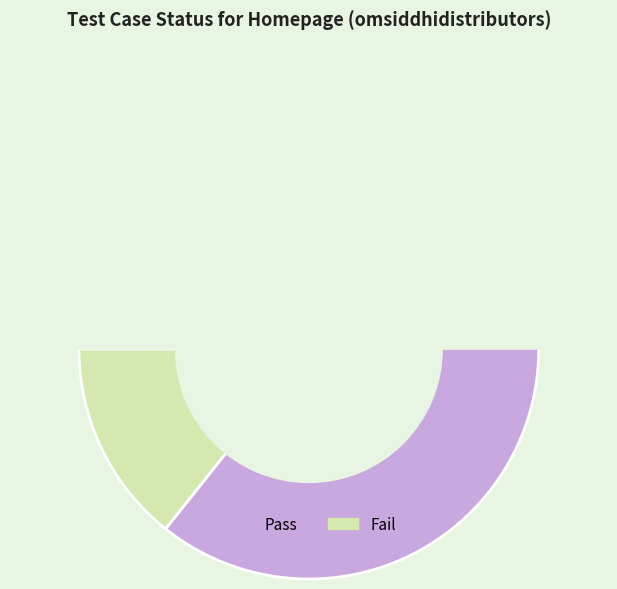

Combined, do Fail and Pass account for over 50%?

Yes